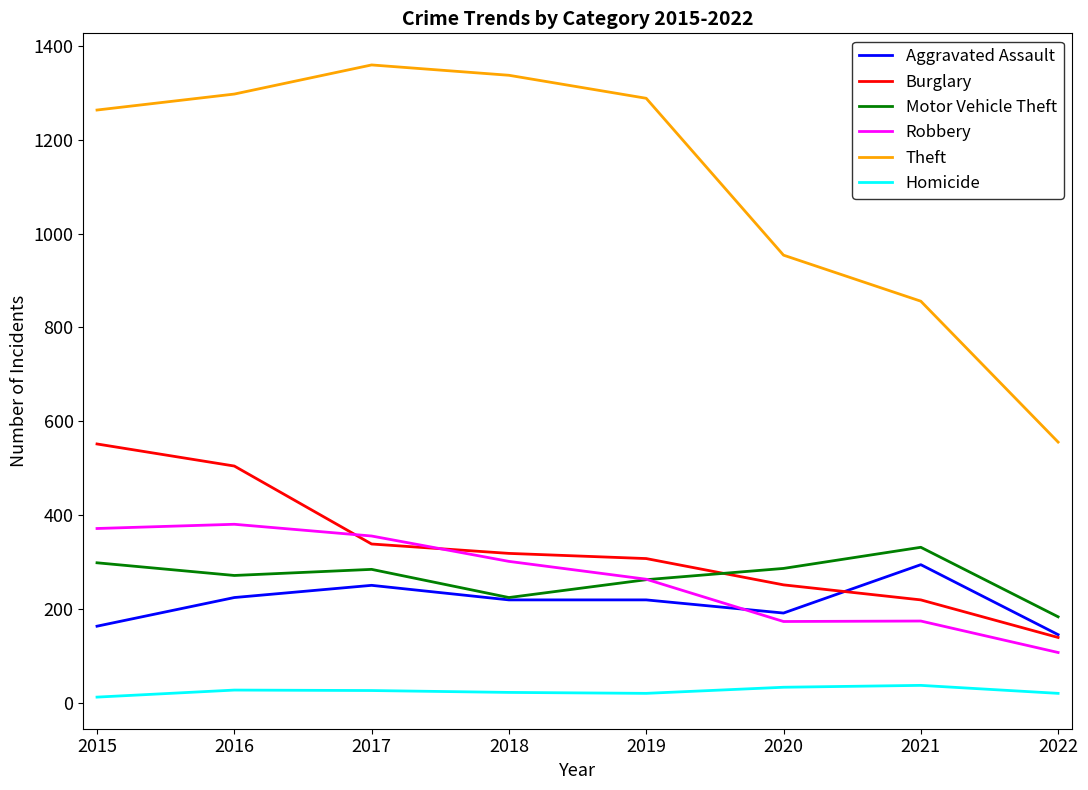

True or false: Theft and Robbery intersect in this chart.

False